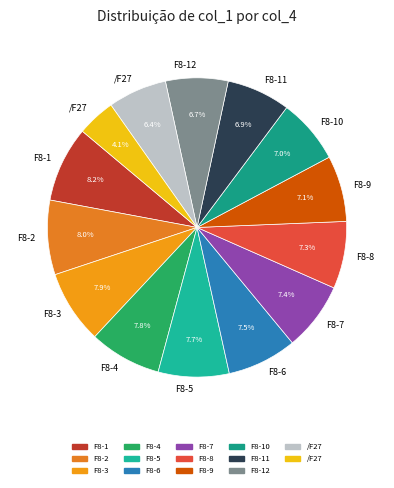

Count the number of slices in the pie.

14